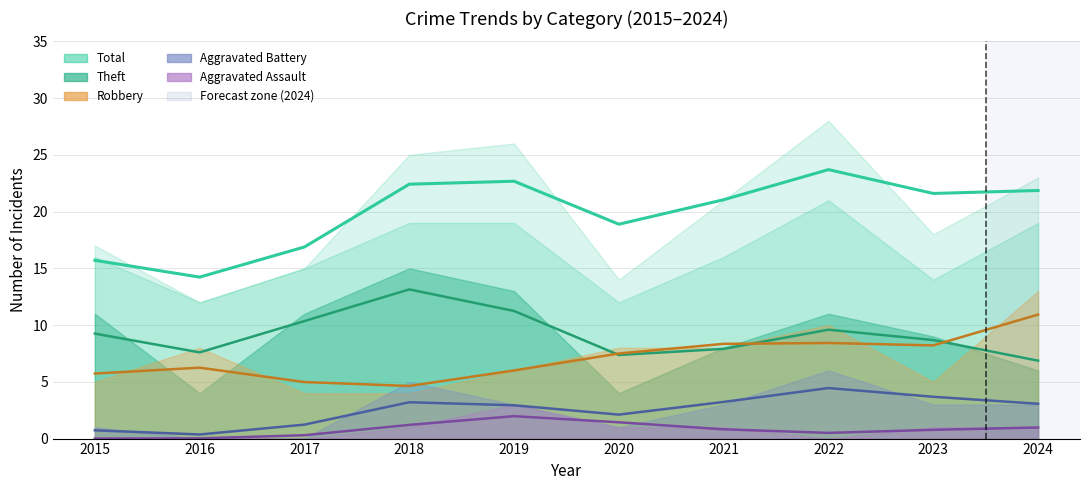

Reading left to right, what are all the values shown in this chart?

2015=15.7	2016=14.2	2017=16.9	2018=22.4	2019=22.7	2020=18.9	2021=21.0	2022=23.7	2023=21.6	2024=21.9